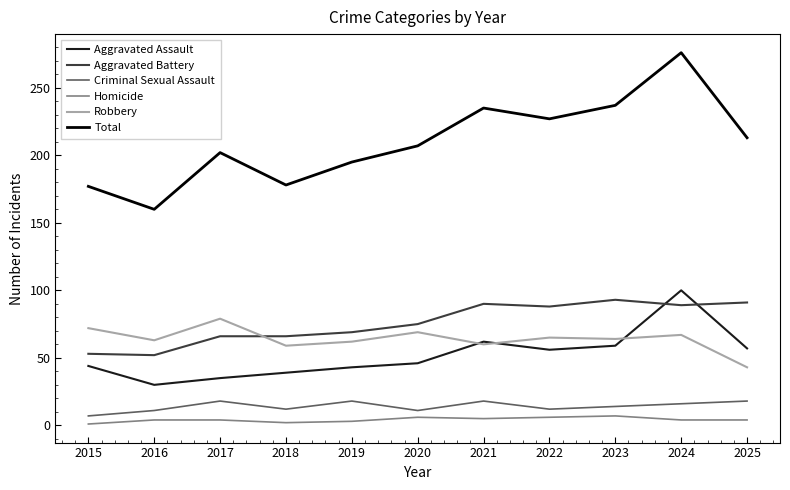

At which category does Robbery reach its first local peak?

2017